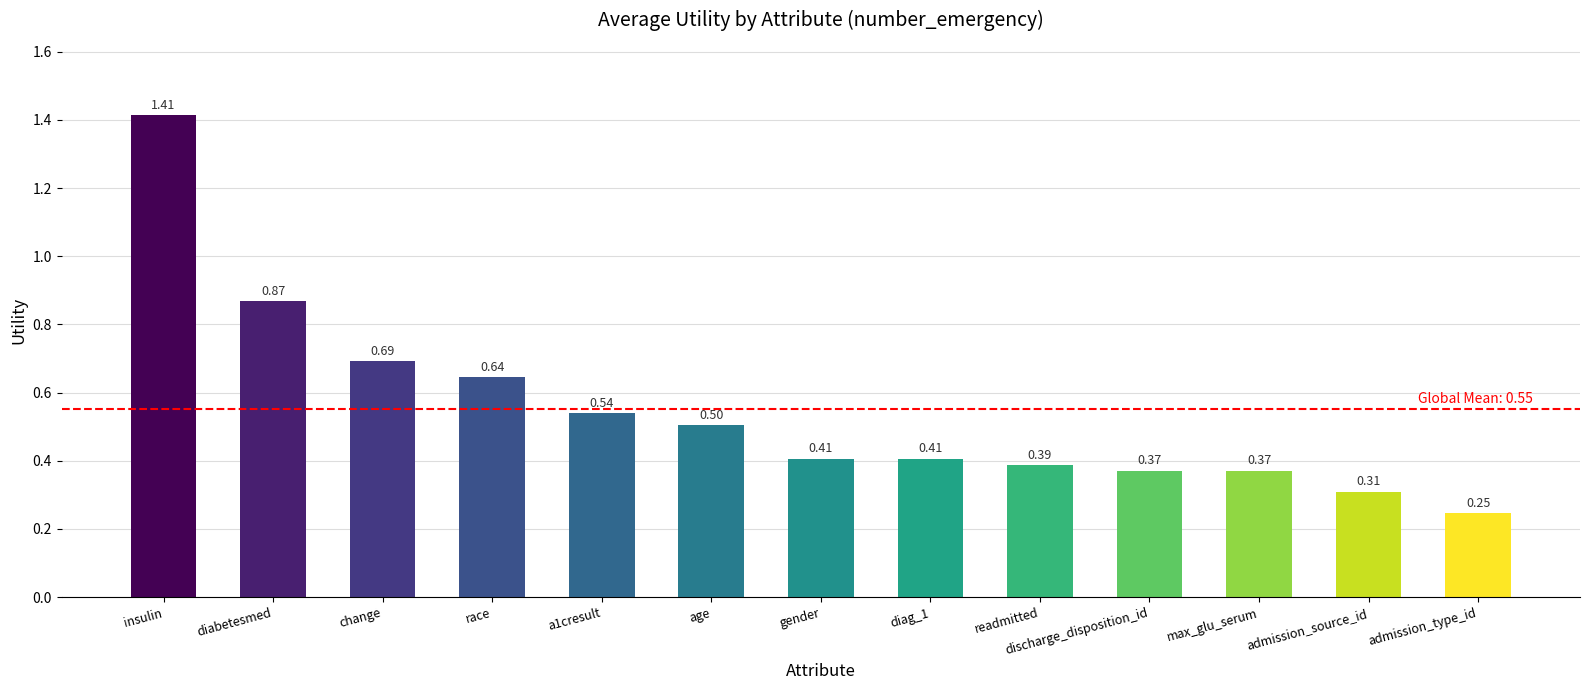

Which label corresponds to the largest value in the chart?

insulin